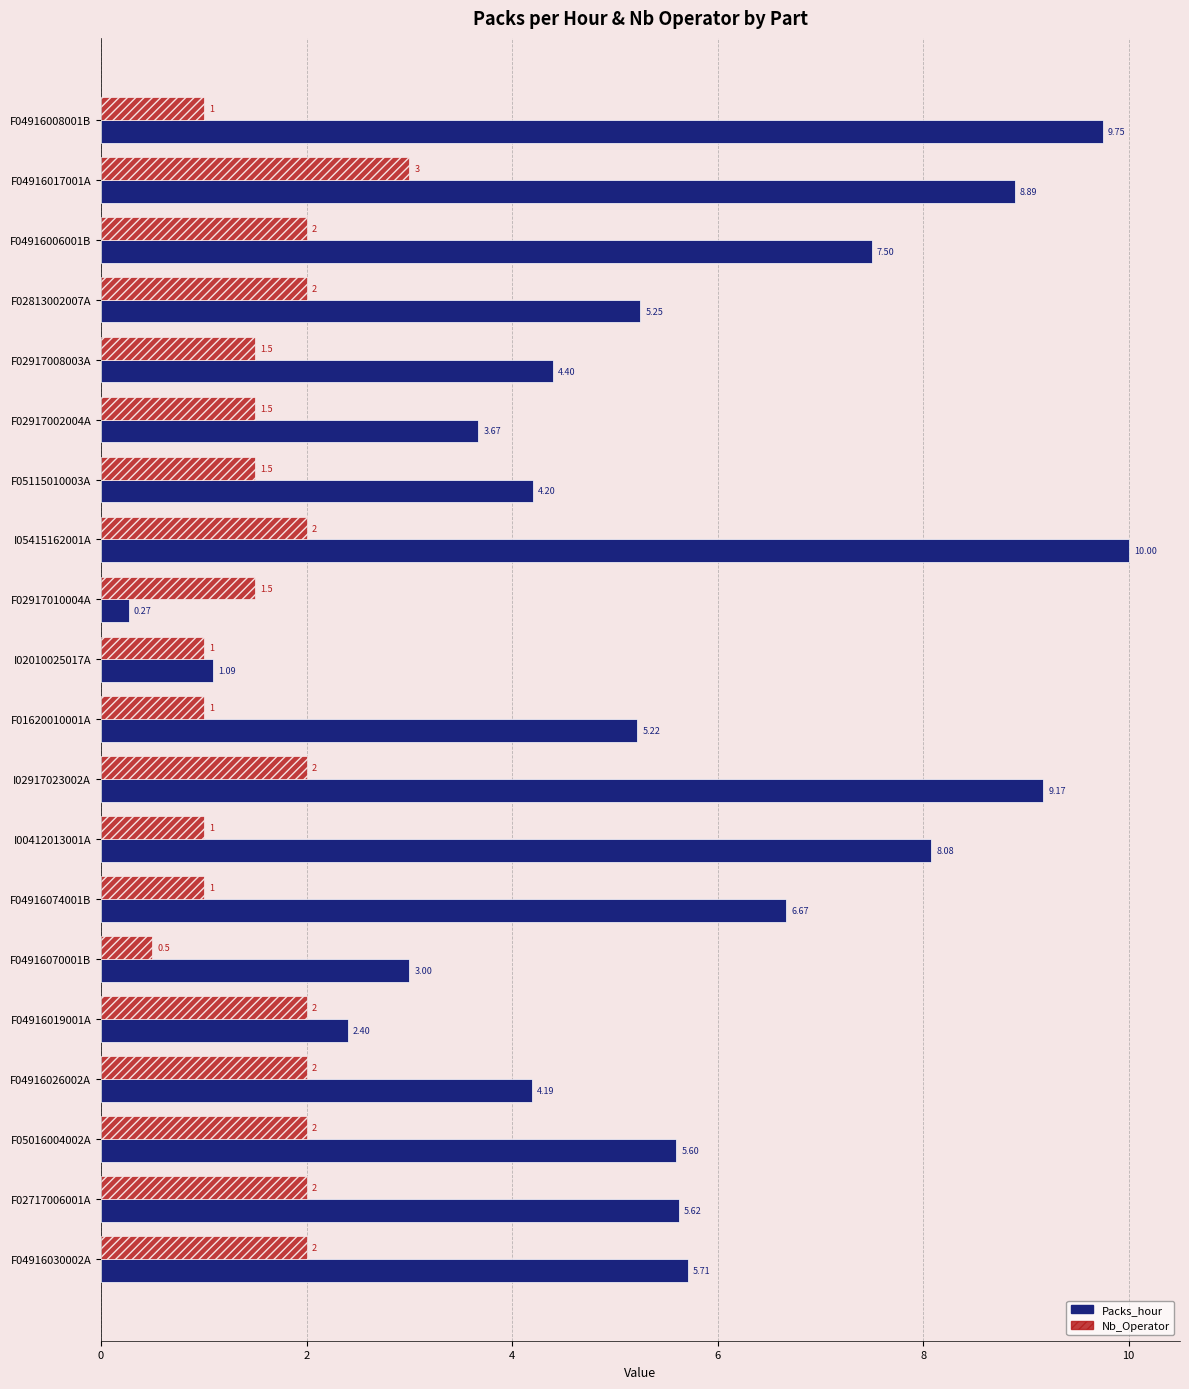

At which category is the sum across all series the highest?

I05415162001A